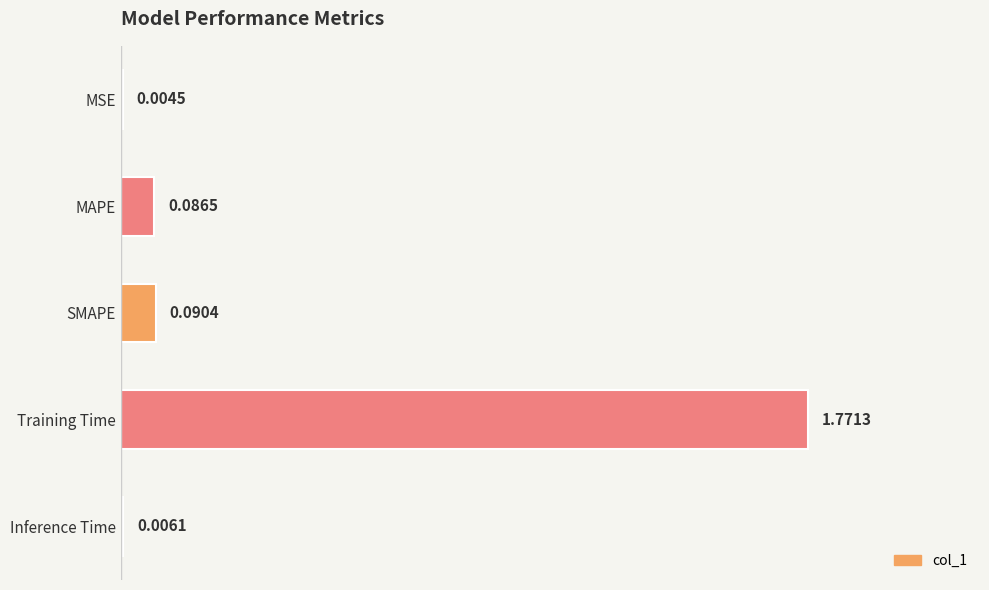

What is the change in value from MSE to MAPE?

+0.1